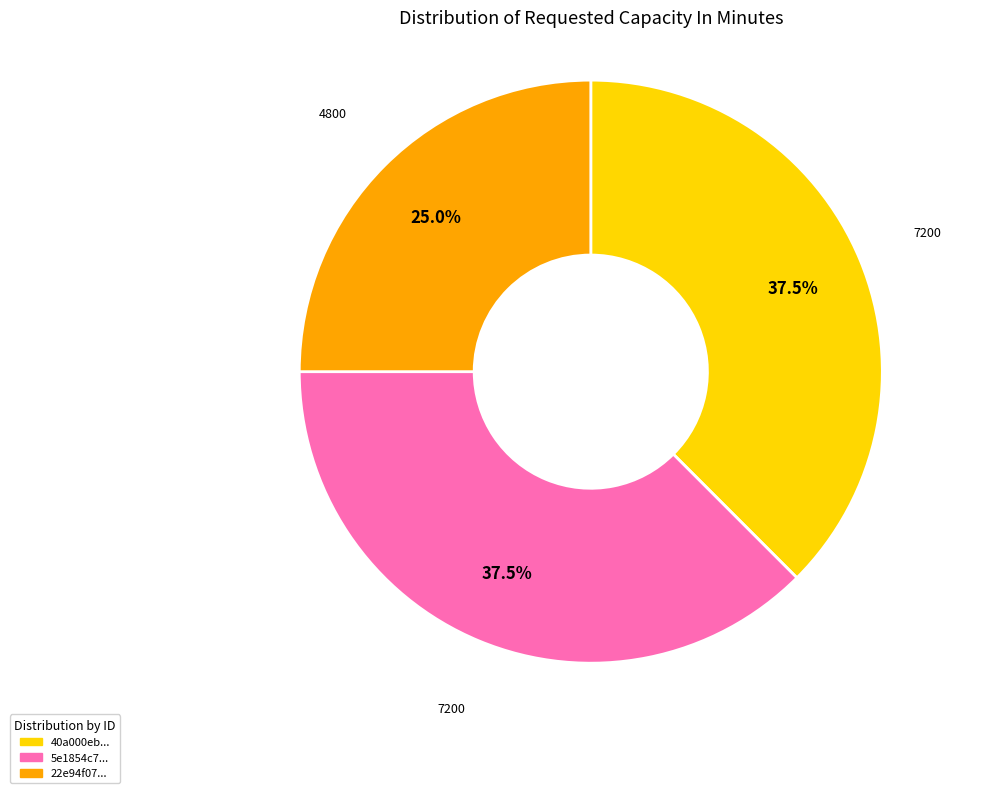

Is there a majority slice in this chart?

No